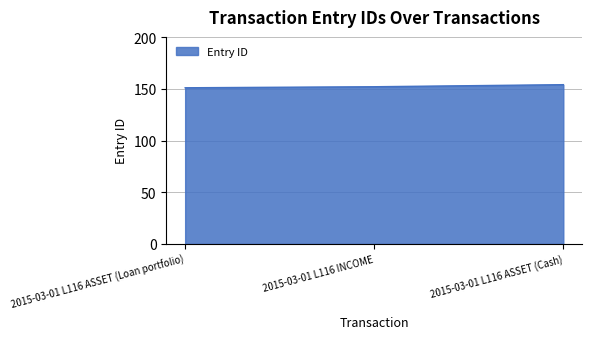

Reading right to left, what are all the values shown in this chart?

2015-03-01 L116 ASSET (Cash)=154	2015-03-01 L116 INCOME=152	2015-03-01 L116 ASSET (Loan portfolio)=151